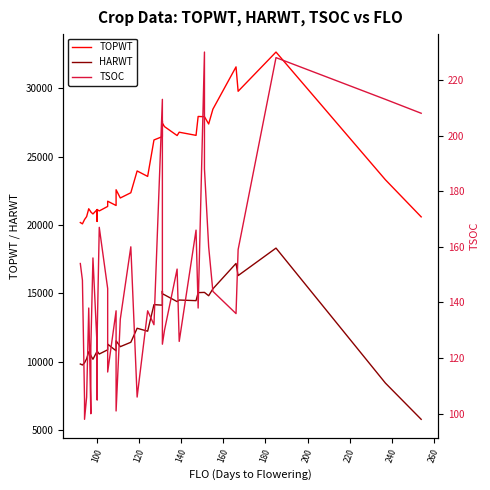

True or false: TOPWT and HARWT intersect in this chart.

False